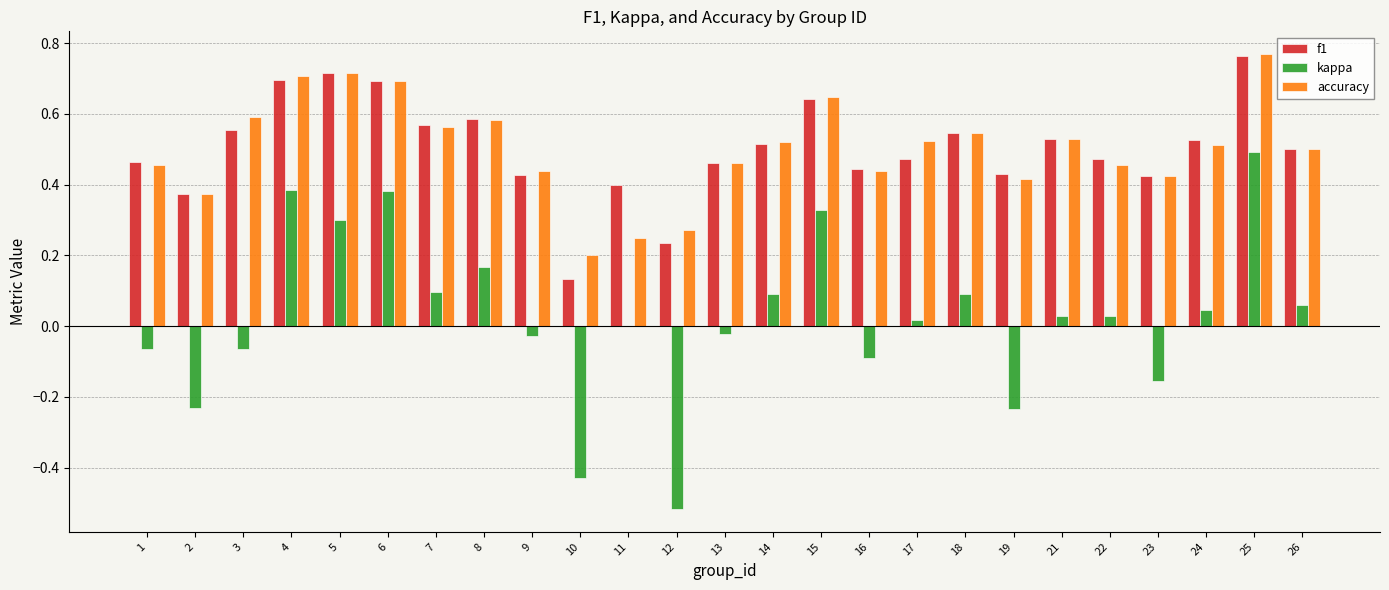

How many data points does each series have?

25